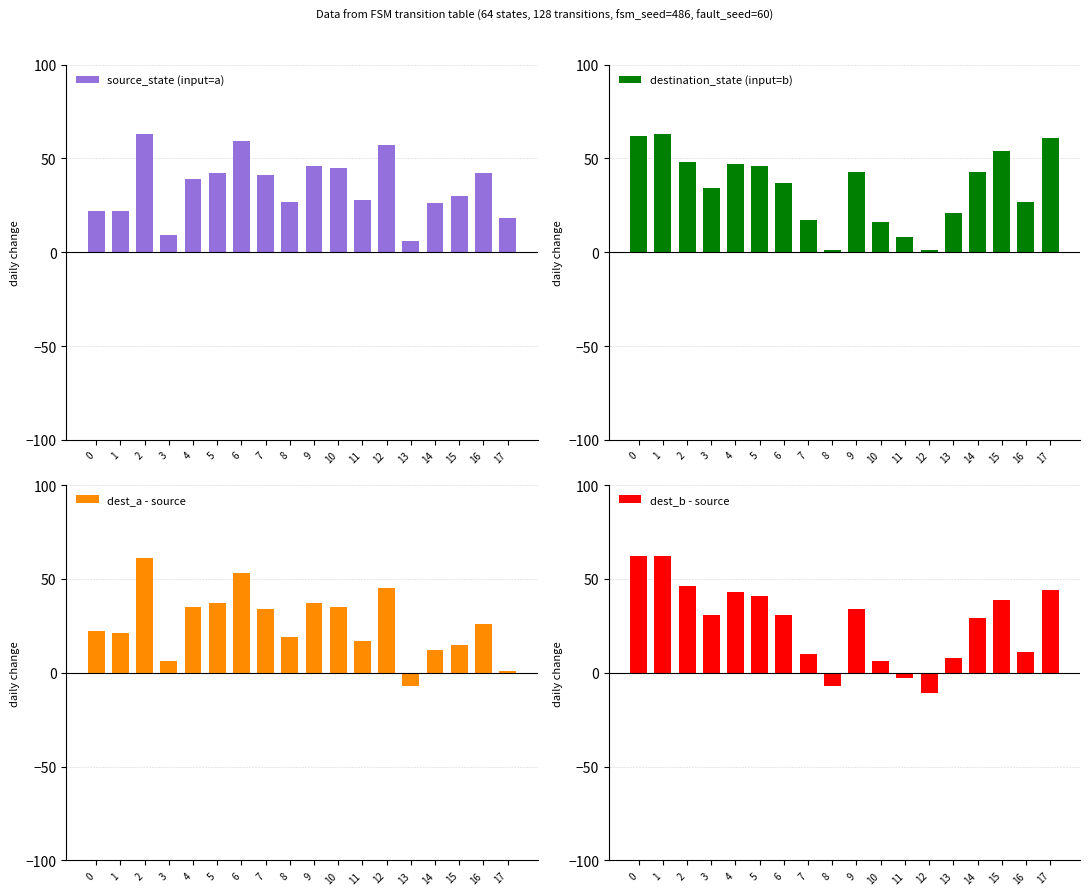

List the series in order of their peak value, lowest first.

dest_a - source, dest_b - source, source_state (input=a), destination_state (input=b)